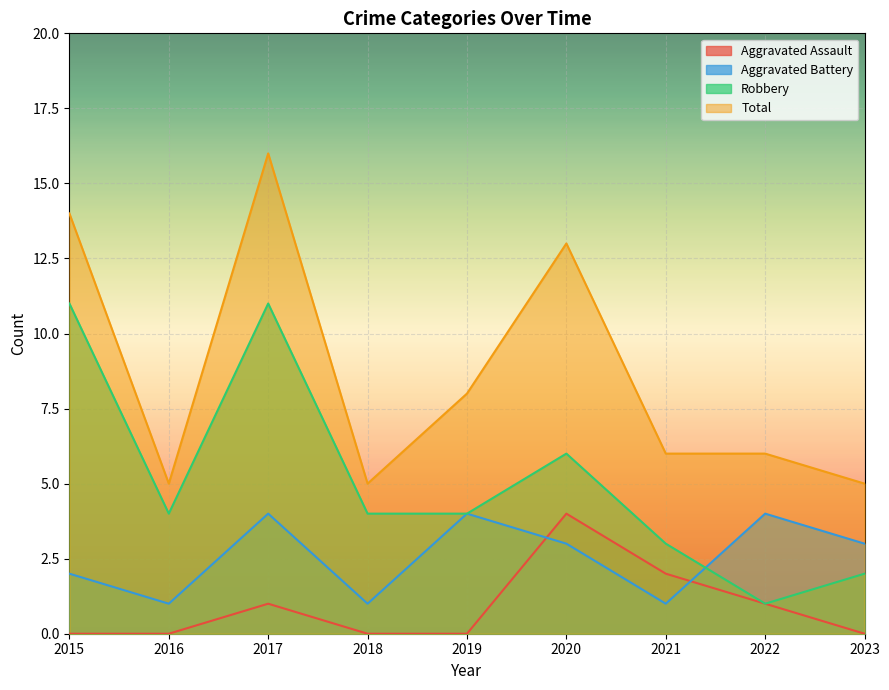

Reading left to right, extract all data points from this chart.

Aggravated Assault: 2015=0	2016=0	2017=1	2018=0	2019=0	2020=4	2021=2	2022=1	2023=0
Aggravated Battery: 2015=2	2016=1	2017=4	2018=1	2019=4	2020=3	2021=1	2022=4	2023=3
Robbery: 2015=11	2016=4	2017=11	2018=4	2019=4	2020=6	2021=3	2022=1	2023=2
Total: 2015=14	2016=5	2017=16	2018=5	2019=8	2020=13	2021=6	2022=6	2023=5